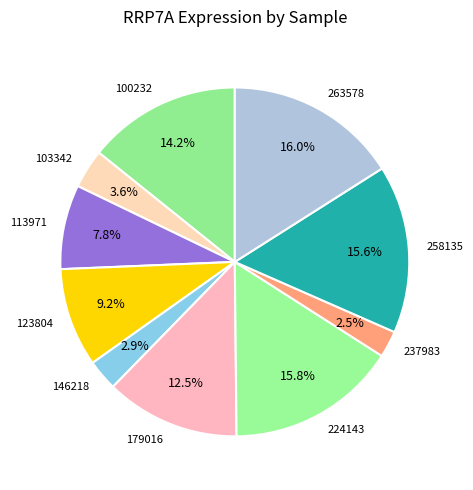

What is the largest slice in the pie chart?

263578